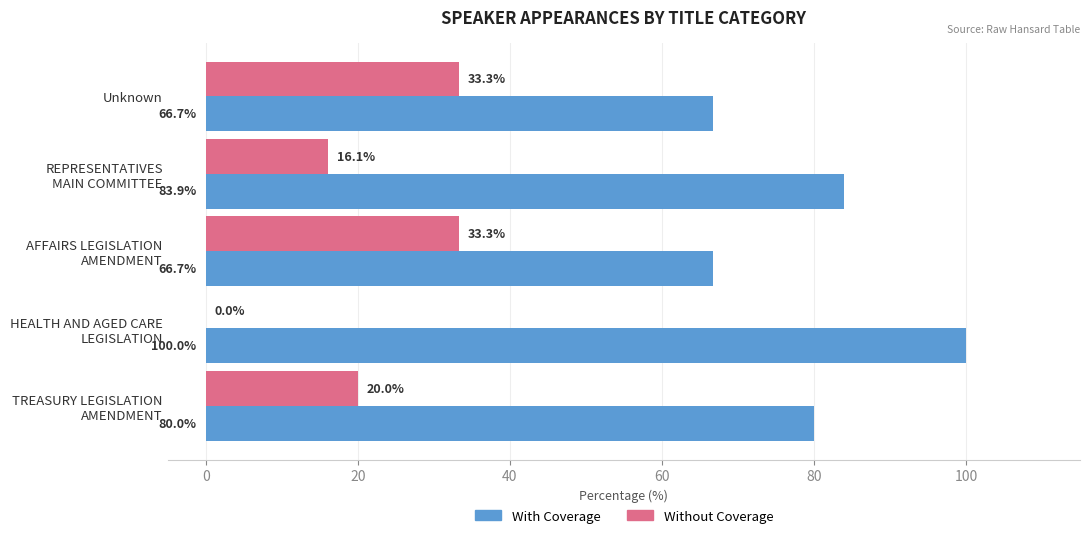

The value of With Coverage at Unknown is 66.7. True or false?

True